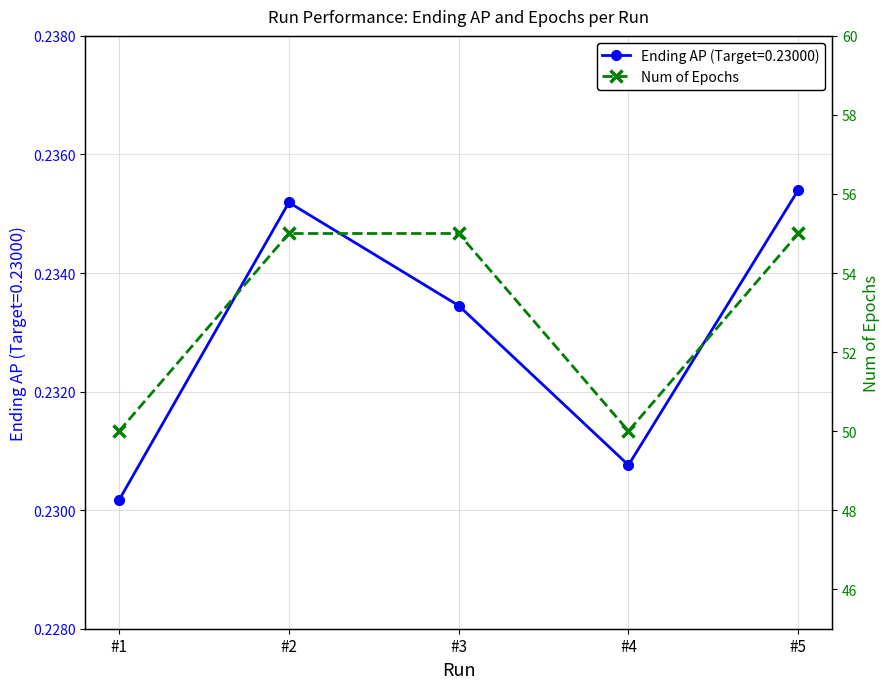

At which category does Ending AP (Target=0.23000) reach its first local valley?

#4